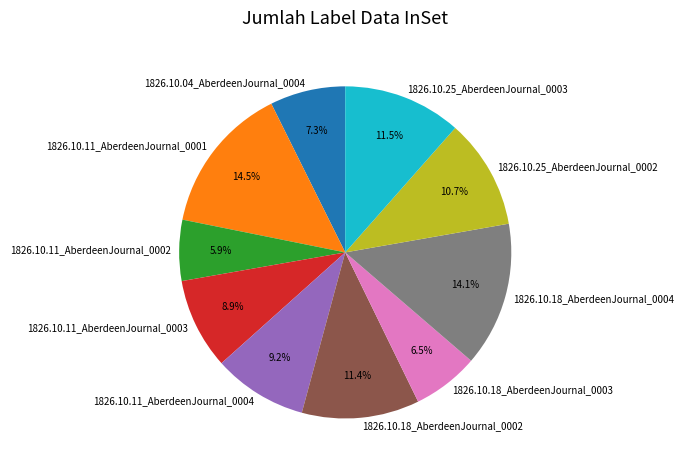

How many segments does this pie chart have?

10